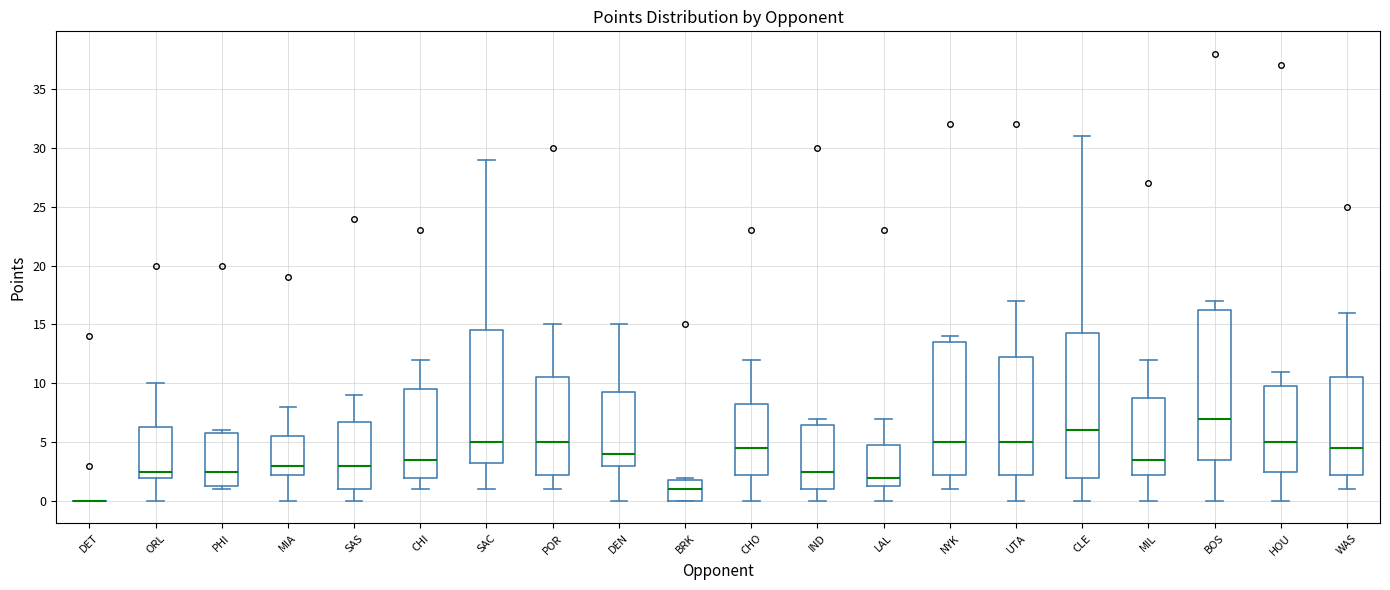

Where does the upper whisker of the box for HOU end on the y-axis? The values are not printed on the chart, so give them approximately, as read against the axis.

11.0